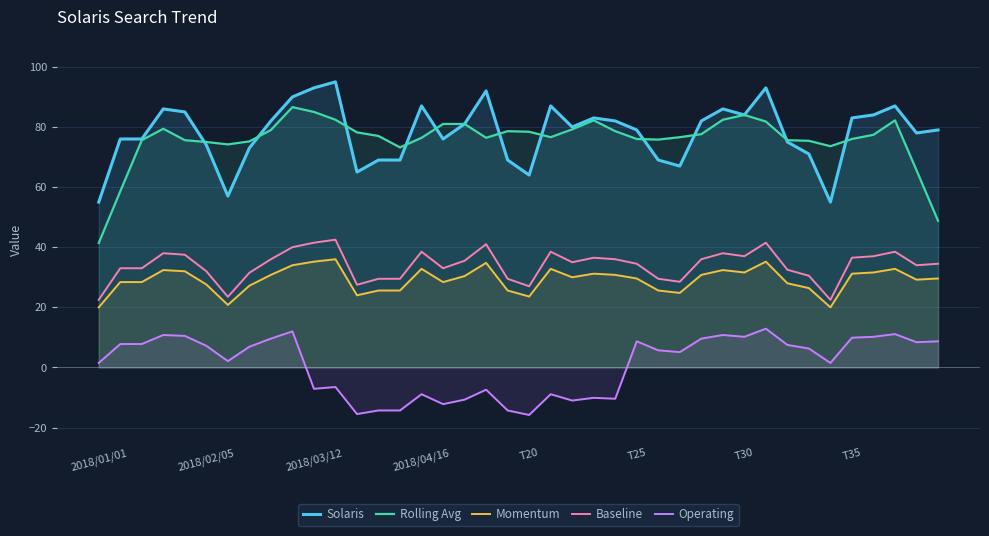

True or false: Operating and Baseline cross at least once.

False